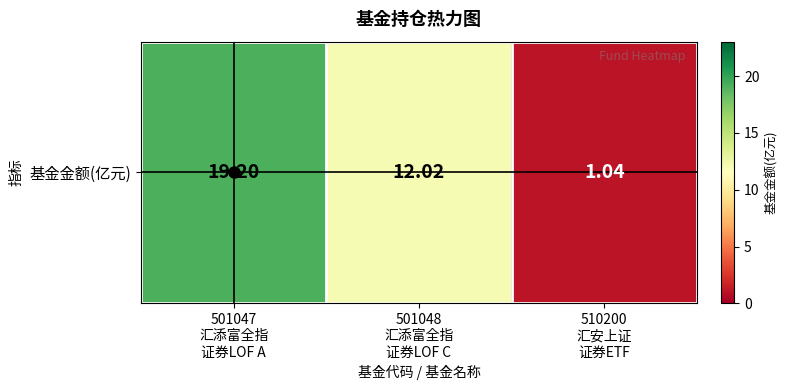

The chart shows a value of 12.0 at 501048
汇添富全指
证券LOF C. True or false?

True